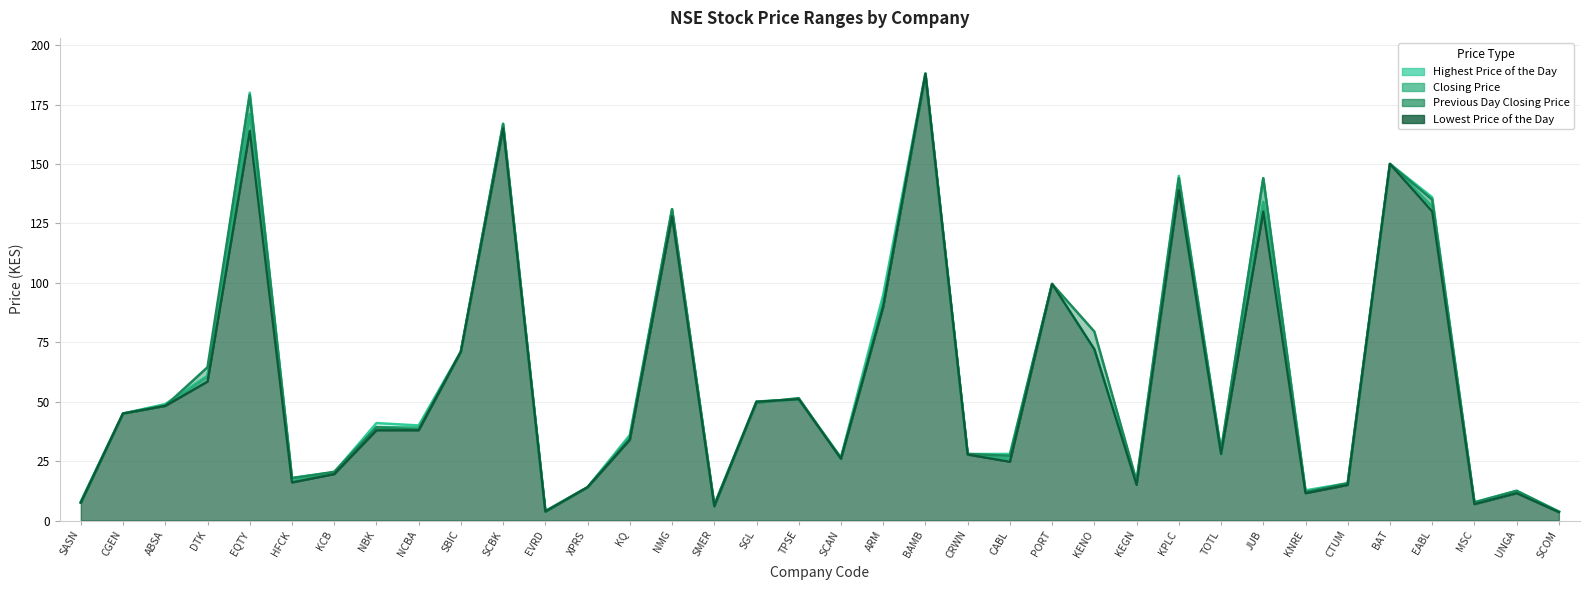

Where is the first local minimum for Highest Price of the Day?

HFCK